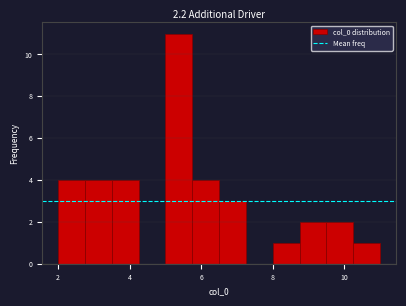

Read against the x-axis, roughly where is the centre of the tallest bar?

5.4